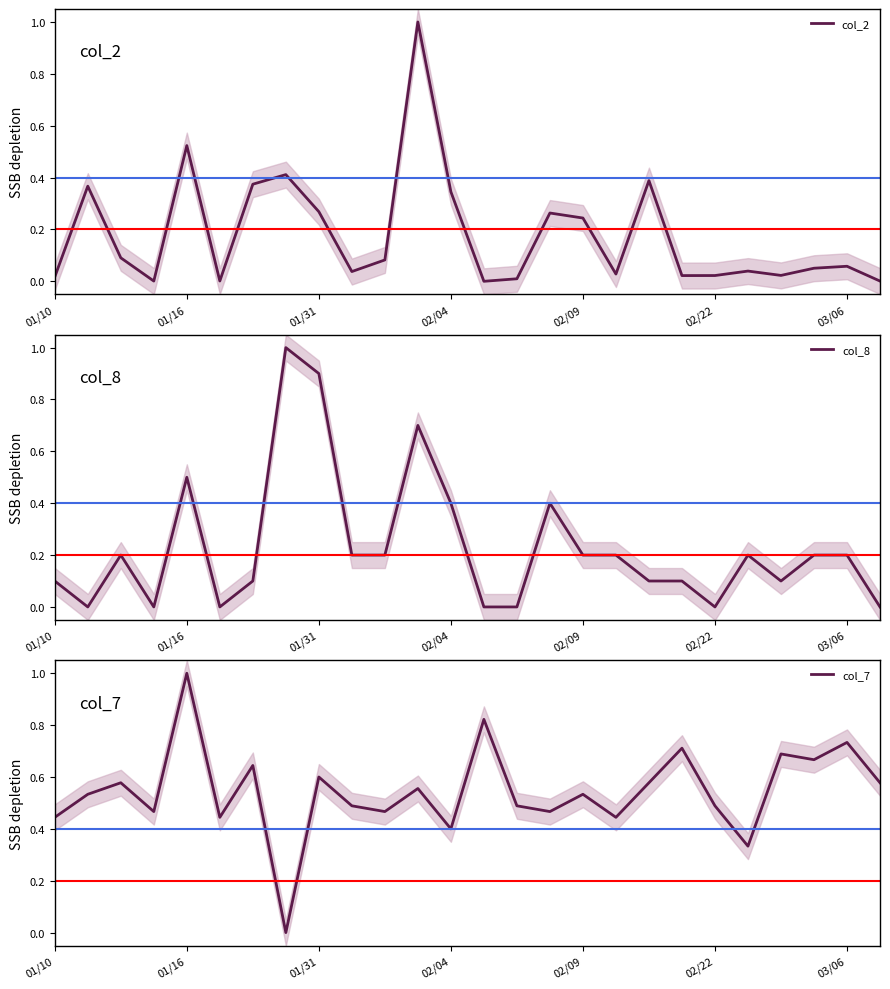

List the series in order of their peak value, lowest first.

col_2, col_8, col_7